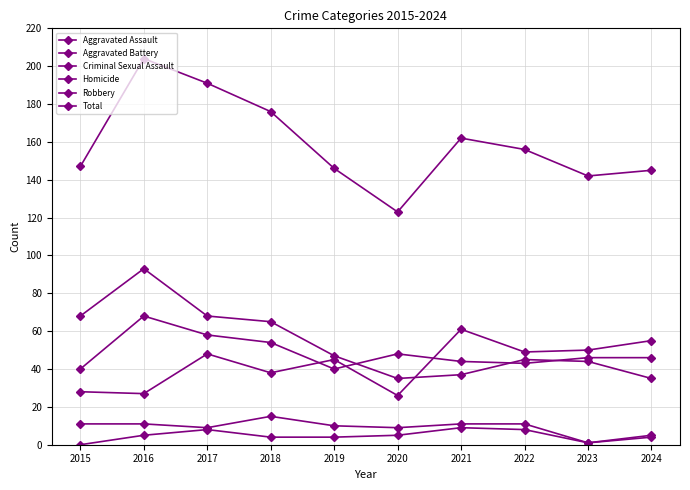

Is this an area chart (filled region under the line)?

No